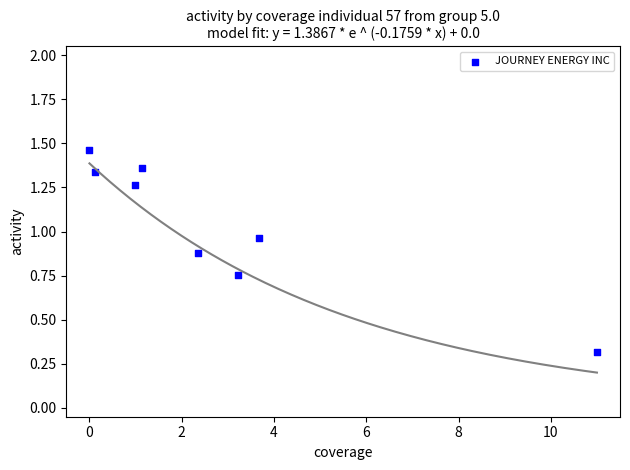

What is the range of Y values (max minus min)?

1.1